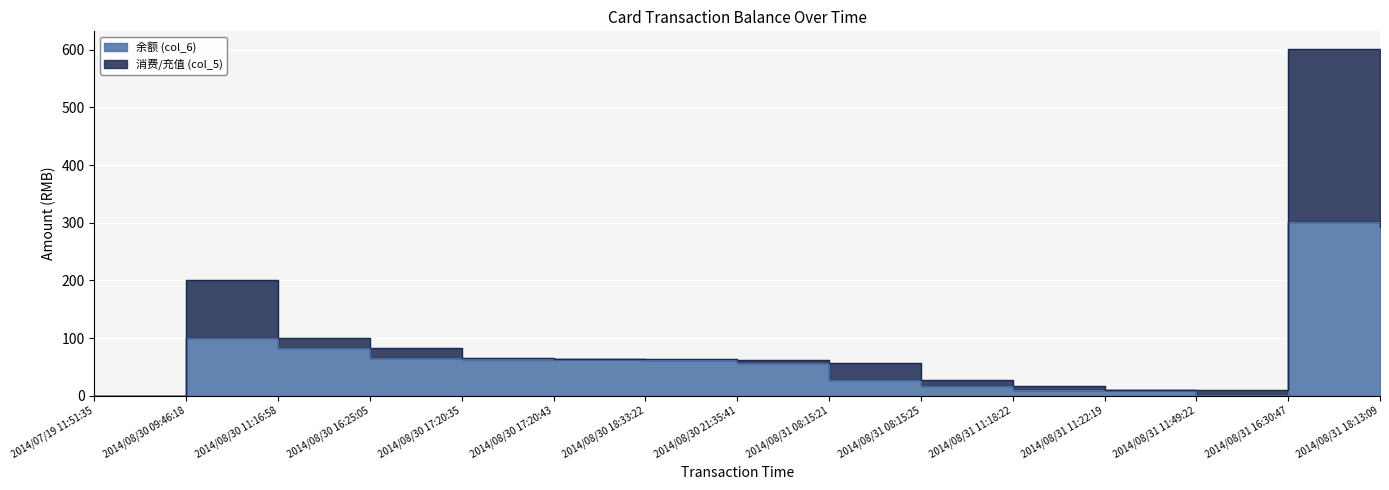

How many interior local valleys (lower than both neighbors) does the data have?

1